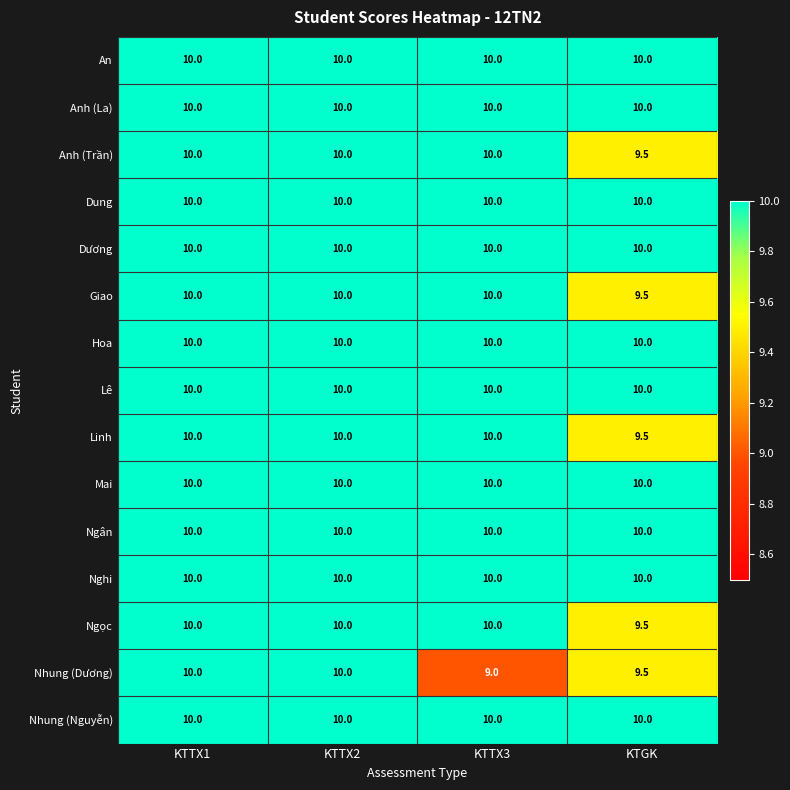

What is the spread (max minus min) of values at KTGK?

0.5